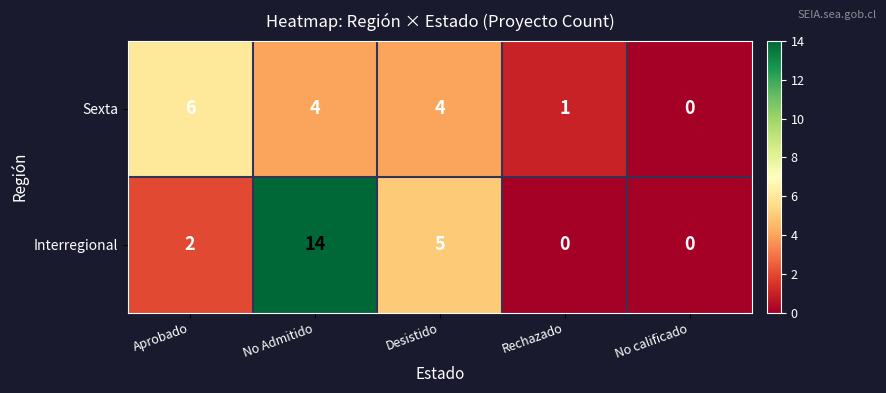

What is the sum of the Interregional values at No calificado and Desistido?

5